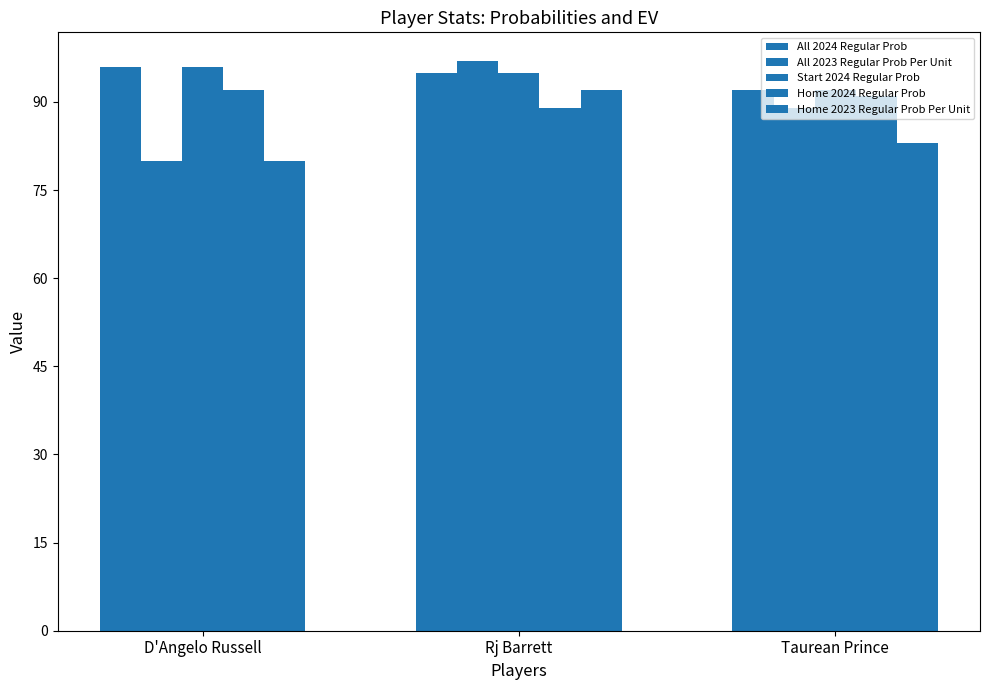

What is the minimum value for Home 2024 Regular Prob?

89